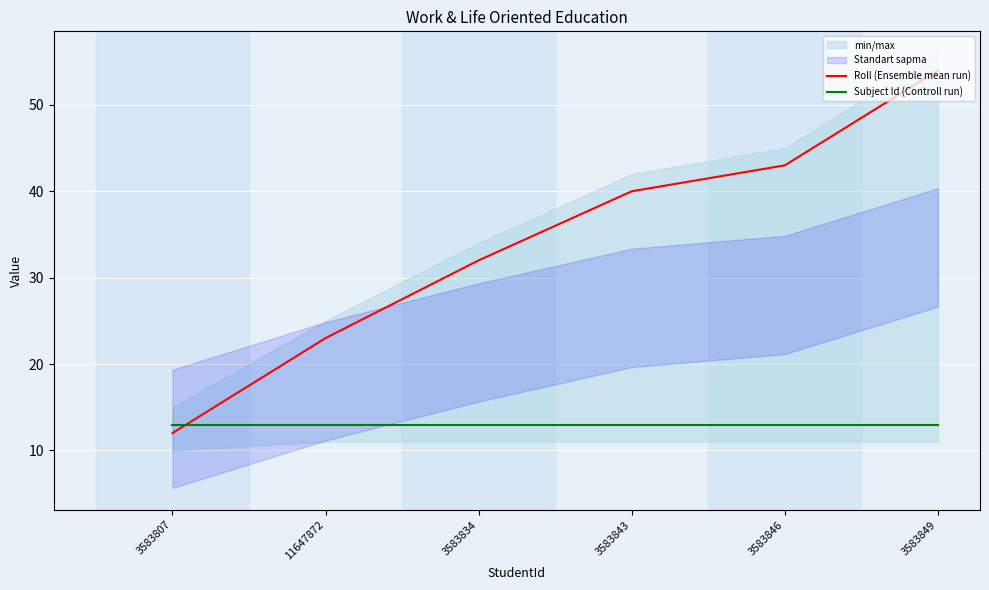

What is the approximate value of Subject Id (Controll run) at 3583846?

13